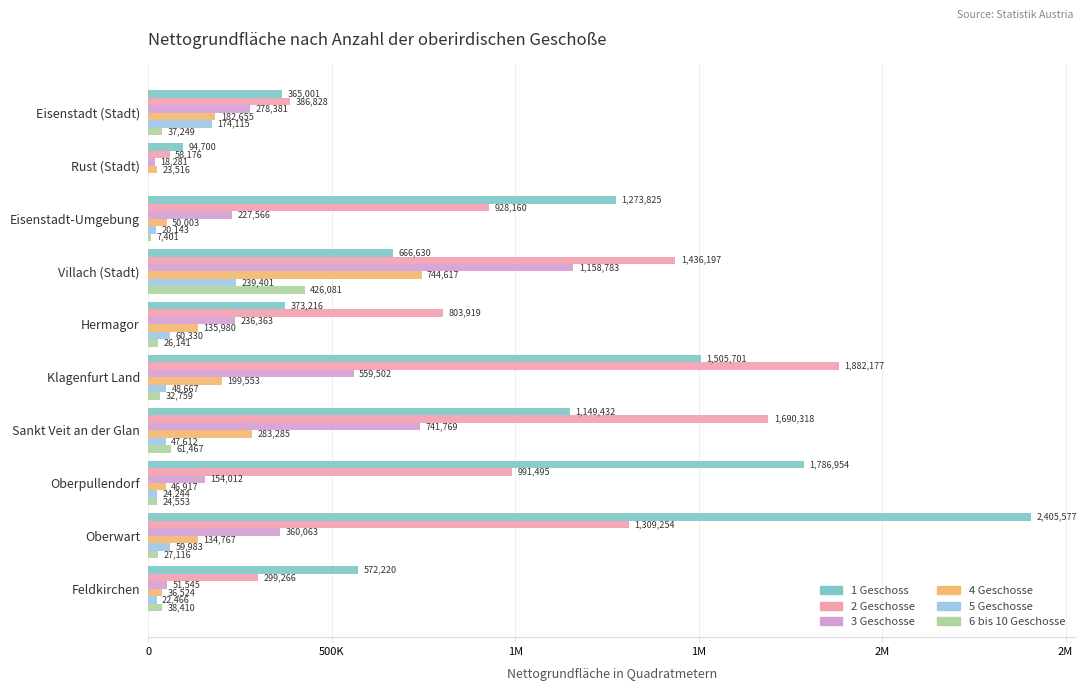

What are all the series names shown in the legend?

1 Geschoss, 2 Geschosse, 3 Geschosse, 4 Geschosse, 5 Geschosse, 6 bis 10 Geschosse